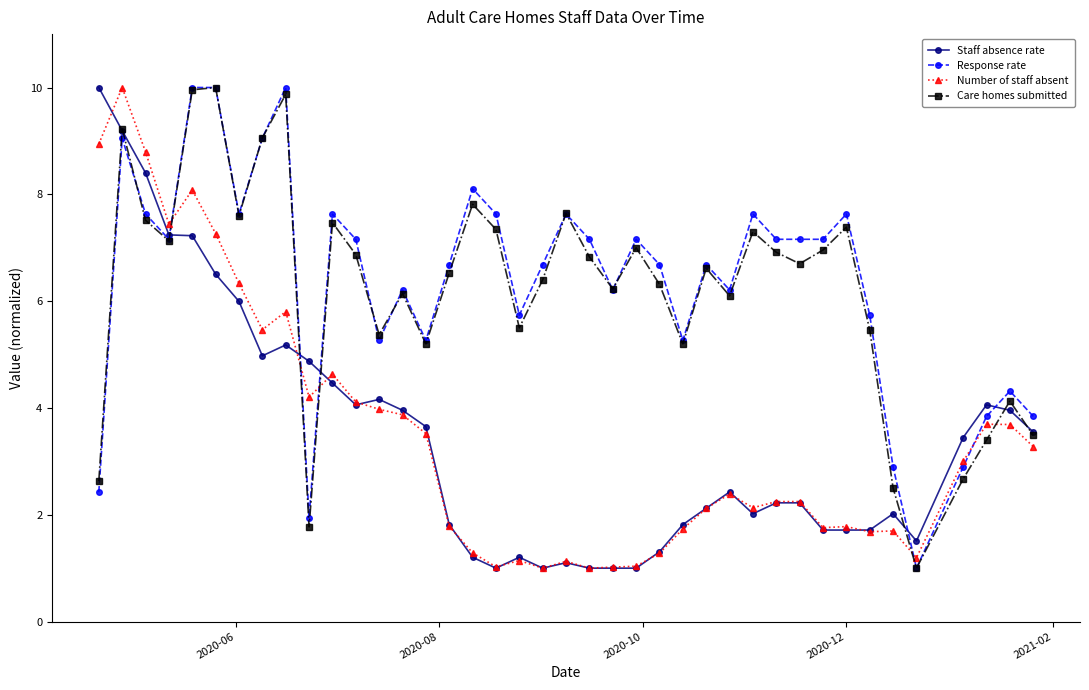

Count the number of data series in this chart.

4